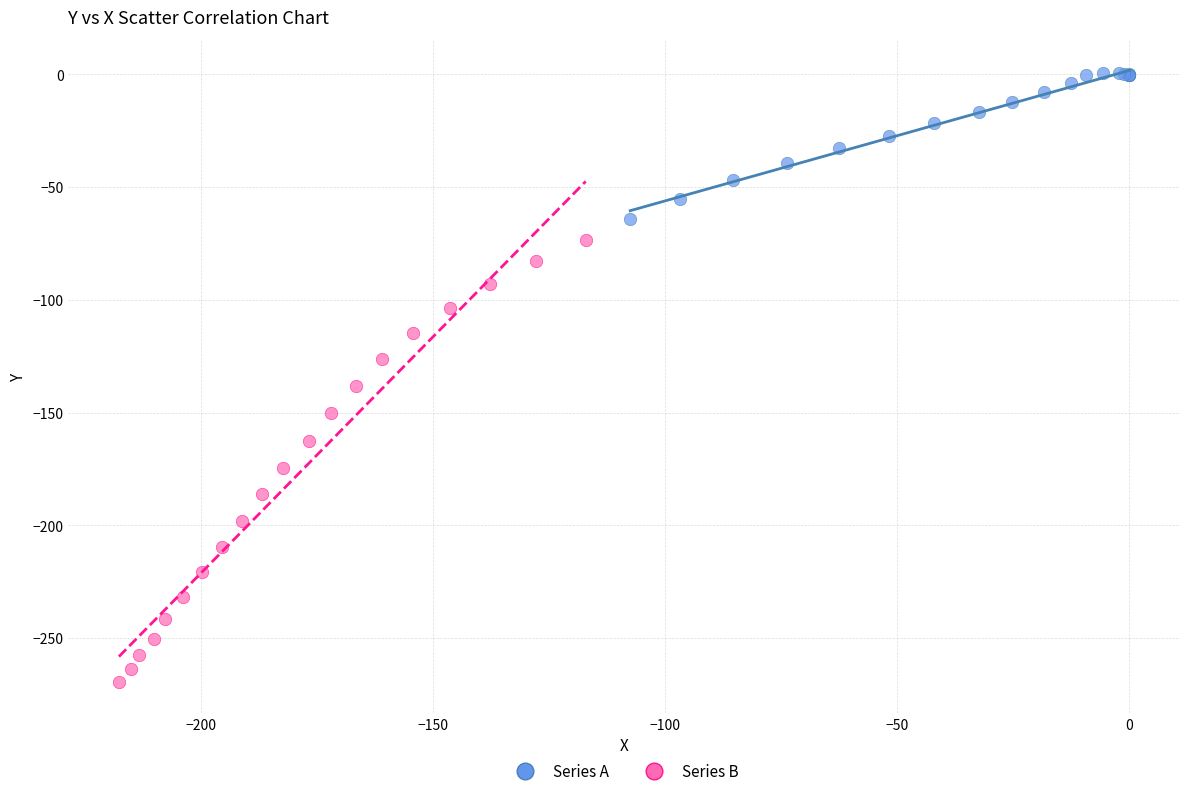

Which series contains the lowest Y value?

Series B